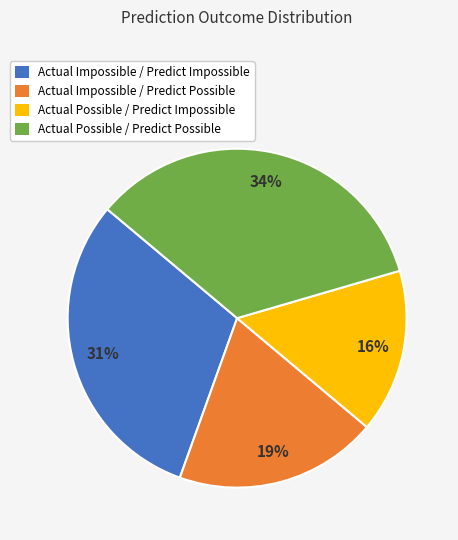

Which has a higher value, Actual Possible / Predict Impossible or Actual Impossible / Predict Possible?

Actual Impossible / Predict Possible